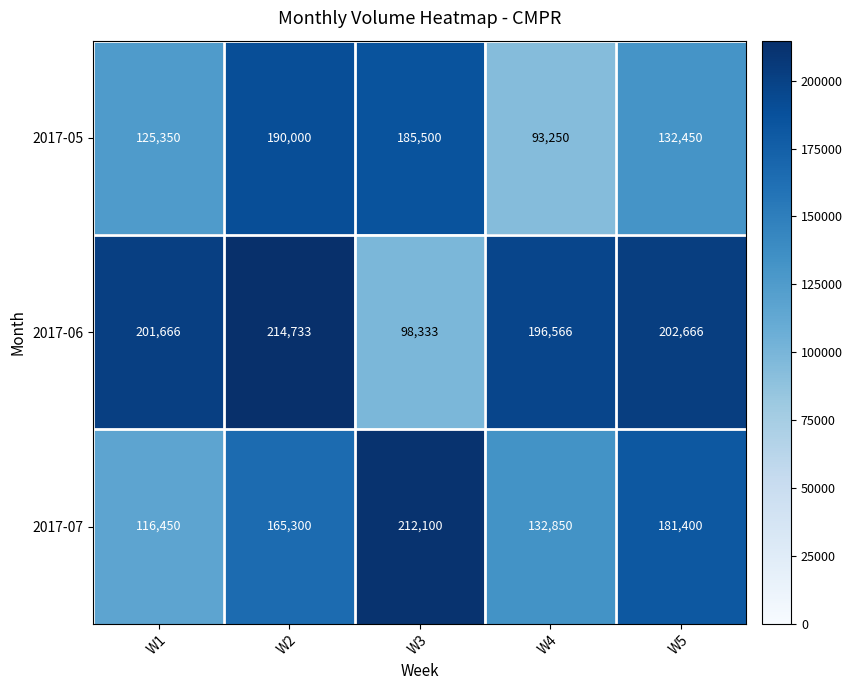

What is the difference between the maximum and minimum values in the 2017-06 series?

116400